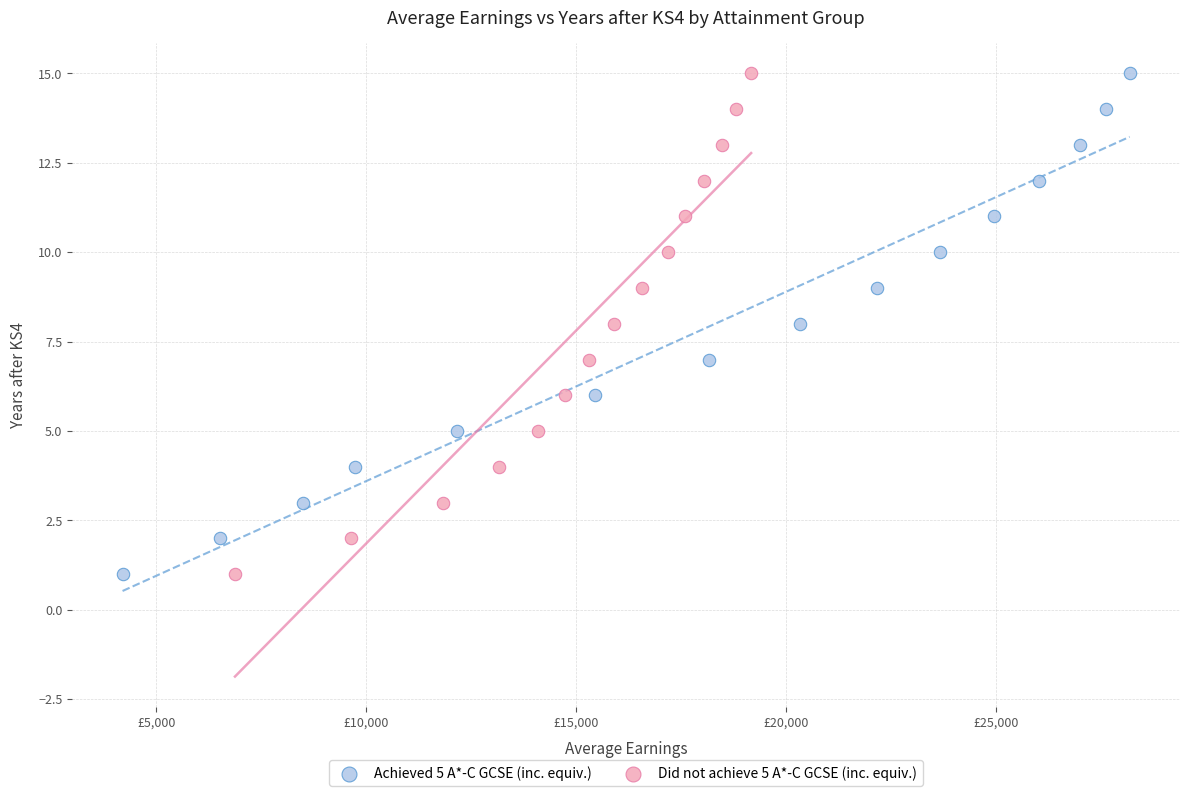

What are all the series names shown in the legend?

Achieved 5 A*-C GCSE (inc. equiv.), Did not achieve 5 A*-C GCSE (inc. equiv.)